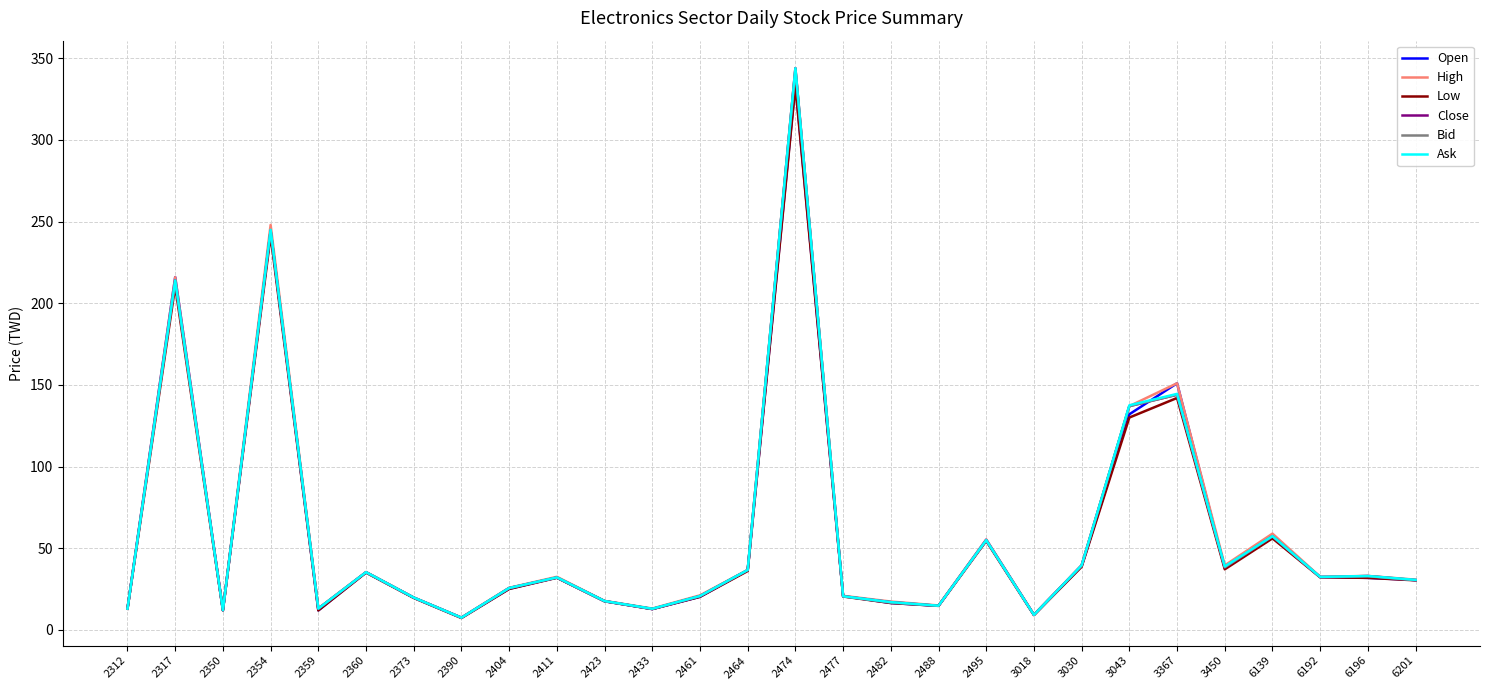

Is the value of Open at 3450 greater than the value of Close at 2488?

Yes